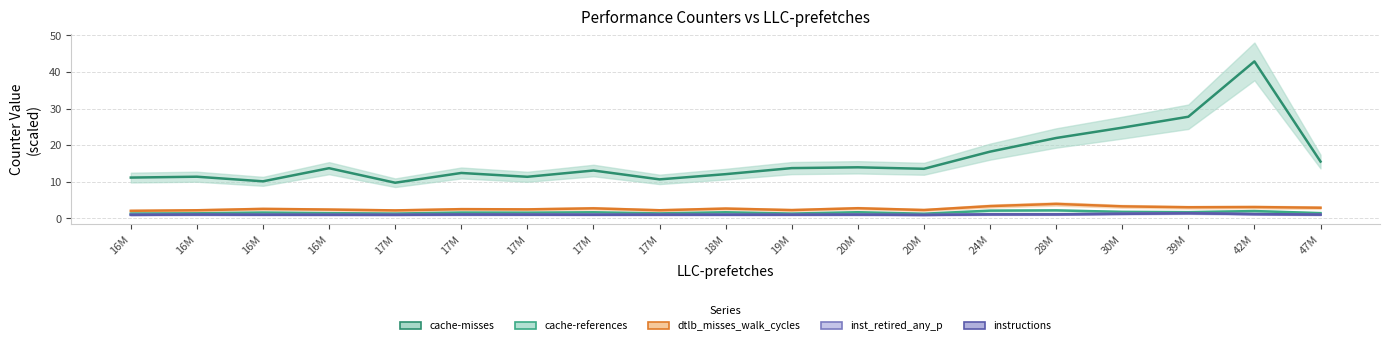

How many lines are shown in the chart?

5